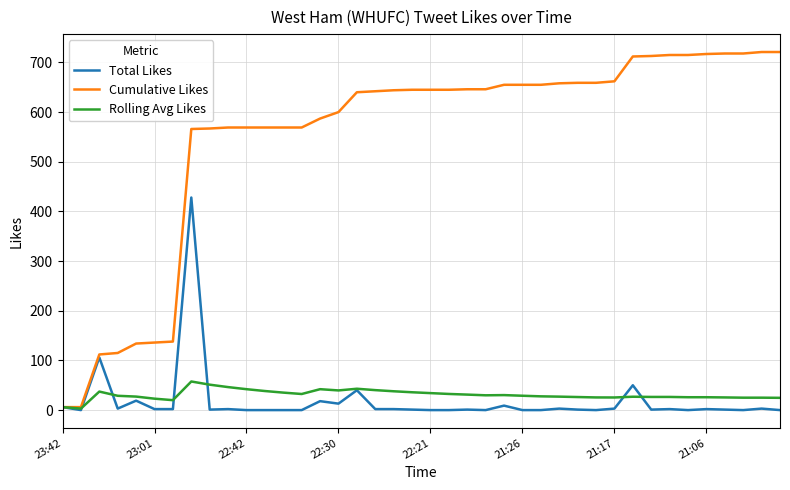

What are all the series names shown in the legend?

Total Likes, Cumulative Likes, Rolling Avg Likes